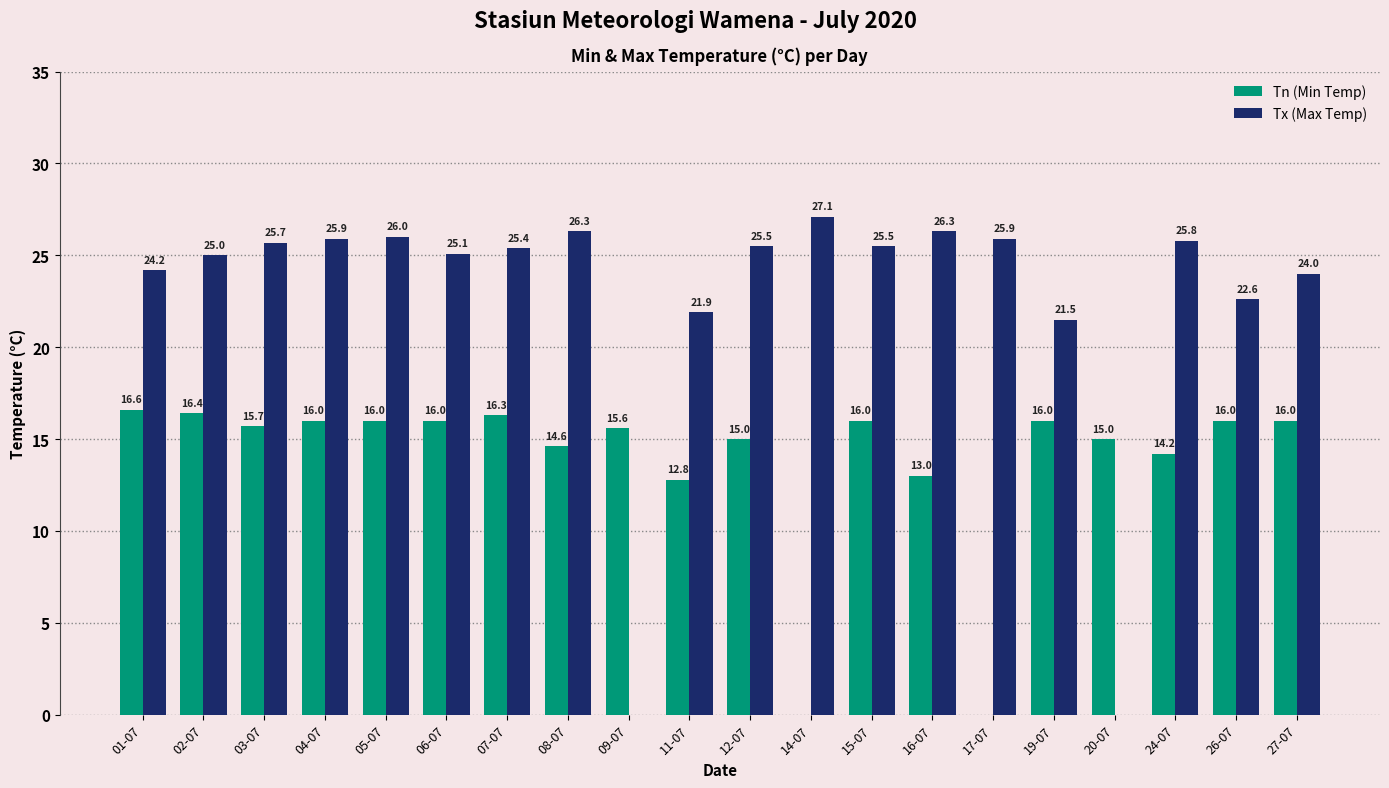

Which series changed the most between 04-07 and 20-07?

Tn (Min Temp)